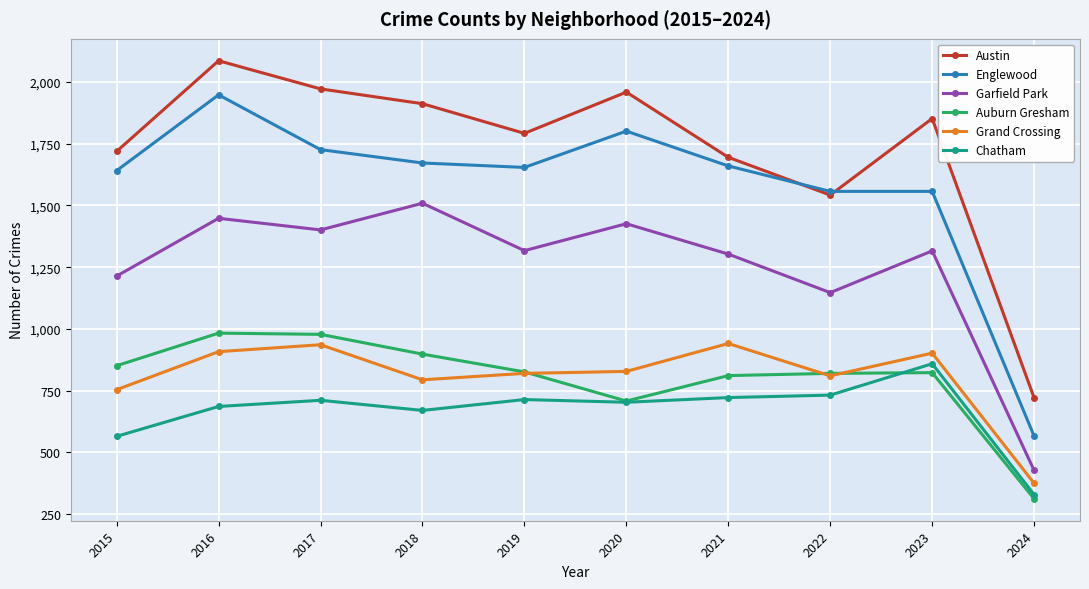

Is the value of Chatham at 2020 greater than the value of Auburn Gresham at 2015?

No